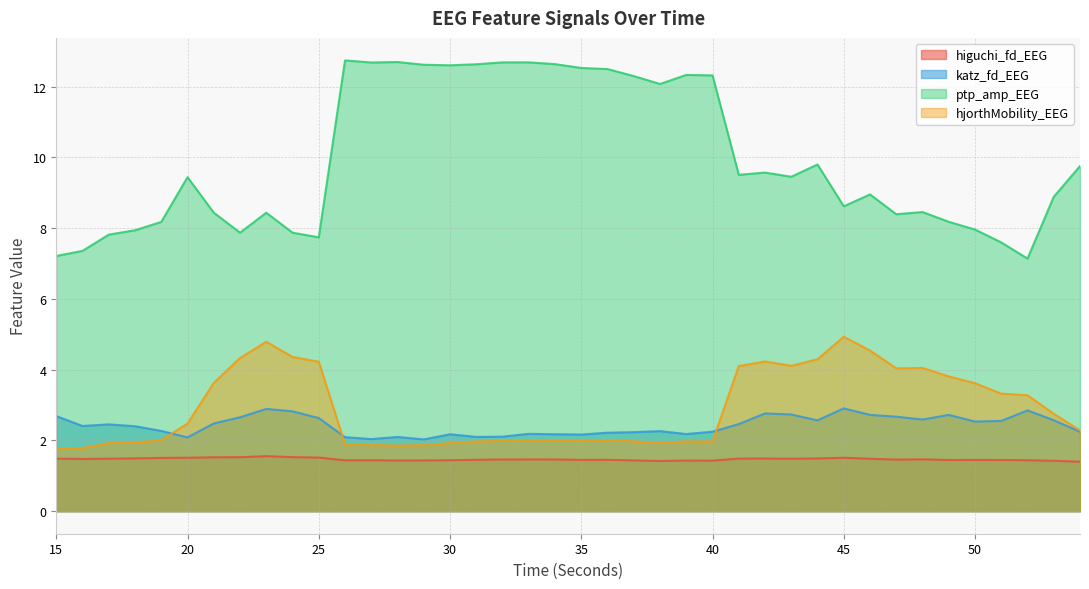

Reading left to right, extract all data points from this chart.

higuchi_fd_EEG: 1.5	1.5	1.5	1.5	1.5	1.5	1.5	1.5	1.6	1.5	1.5	1.4	1.4	1.4	1.4	1.4	1.5	1.5	1.5	1.5	1.5	1.5	1.4	1.4	1.4	1.4	1.5	1.5	1.5	1.5	1.5	1.5	1.5	1.5	1.4	1.4	1.4	1.4	1.4	1.4
katz_fd_EEG: 2.7	2.4	2.5	2.4	2.3	2.1	2.5	2.7	2.9	2.8	2.6	2.1	2.0	2.1	2.0	2.2	2.1	2.1	2.2	2.2	2.2	2.2	2.2	2.3	2.2	2.2	2.5	2.8	2.7	2.6	2.9	2.7	2.7	2.6	2.7	2.5	2.6	2.8	2.6	2.2
ptp_amp_EEG: 7.2	7.4	7.8	7.9	8.2	9.4	8.4	7.9	8.4	7.9	7.7	12.7	12.7	12.7	12.6	12.6	12.6	12.7	12.7	12.6	12.5	12.5	12.3	12.1	12.3	12.3	9.5	9.6	9.5	9.8	8.6	9.0	8.4	8.5	8.2	8.0	7.6	7.1	8.9	9.8
hjorthMobility_EEG: 1.8	1.8	1.9	1.9	2.0	2.5	3.6	4.3	4.8	4.4	4.2	1.9	1.9	1.9	1.9	1.9	2.0	2.0	2.0	2.0	2.0	2.0	2.0	1.9	2.0	2.0	4.1	4.2	4.1	4.3	4.9	4.5	4.0	4.1	3.8	3.6	3.3	3.3	2.8	2.3